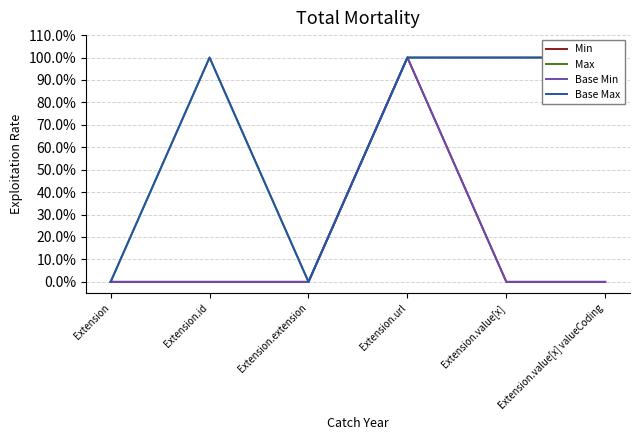

Is the value of Base Min at Extension.value[x] valueCoding greater than the value of Base Max at Extension.extension?

No